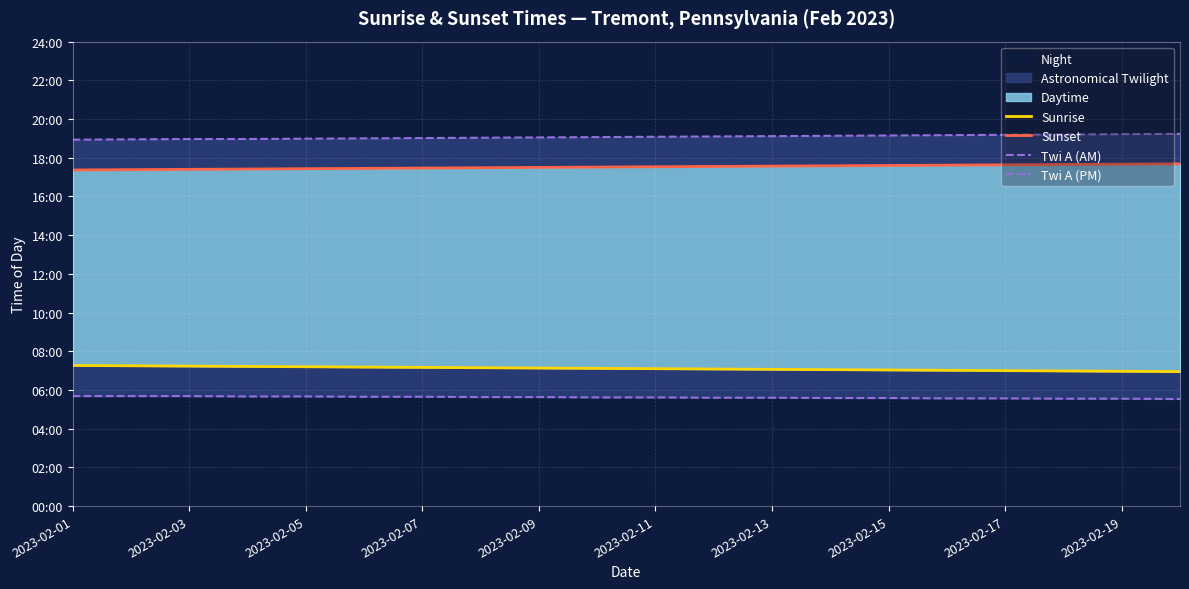

What is the spread (max minus min) of values at 17?

819